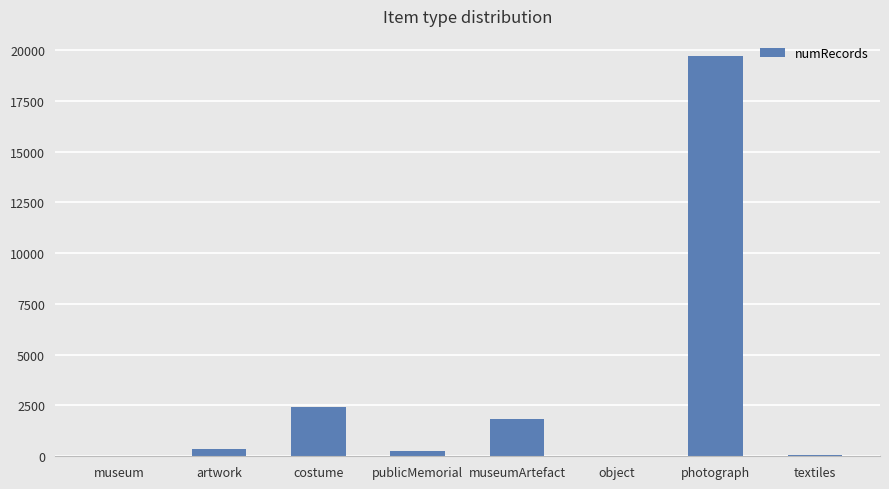

What is the ratio of the value at museumArtefact to the value at artwork?

5.2